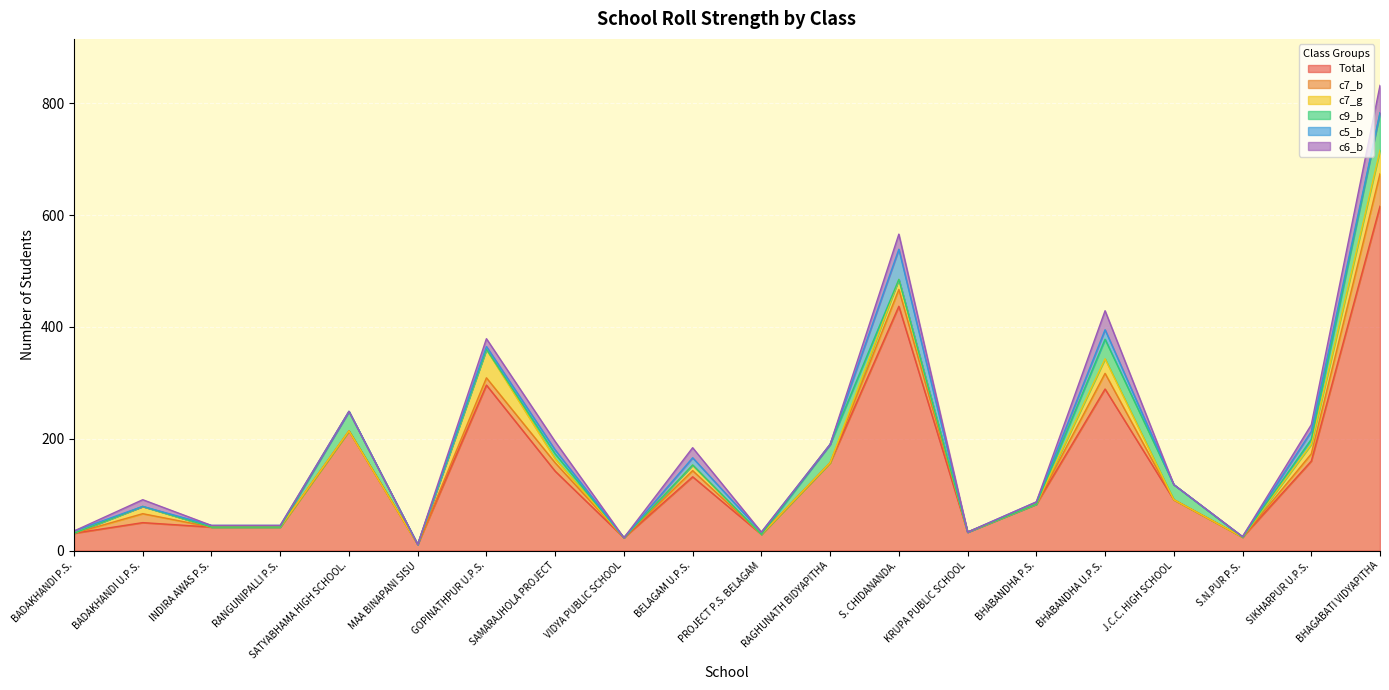

The value of c7_g at J.C.C. HIGH SCHOOL is 35. True or false?

False